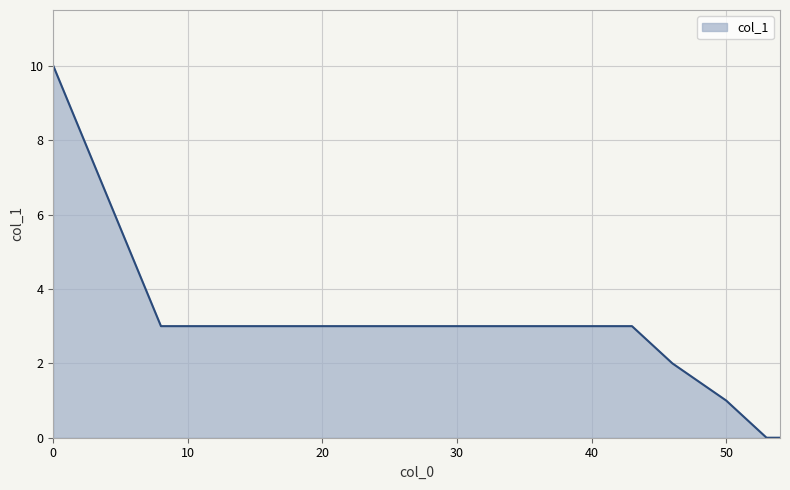

What is the sum of all values?

37